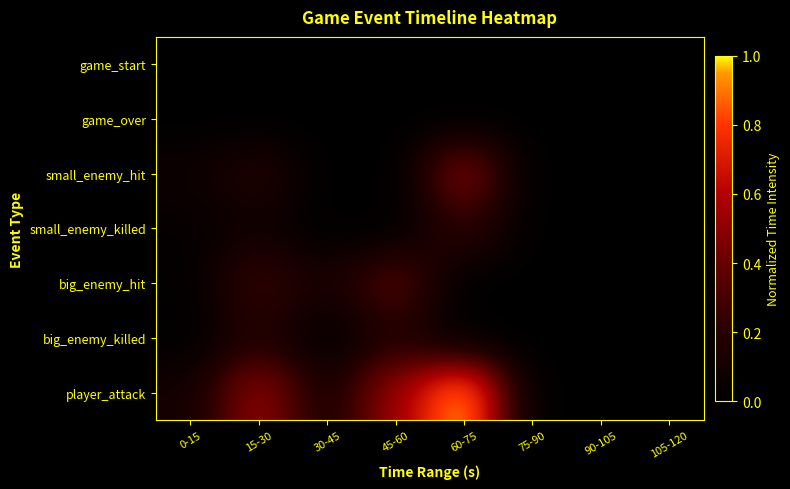

How many data points does each series have?

8